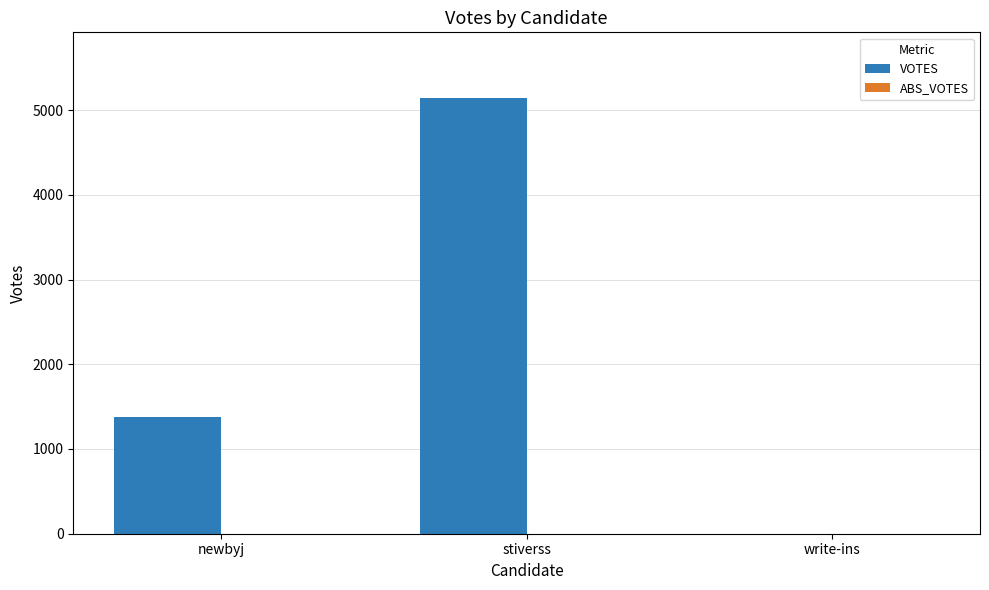

The value at newbyj is 1381. True or false?

True